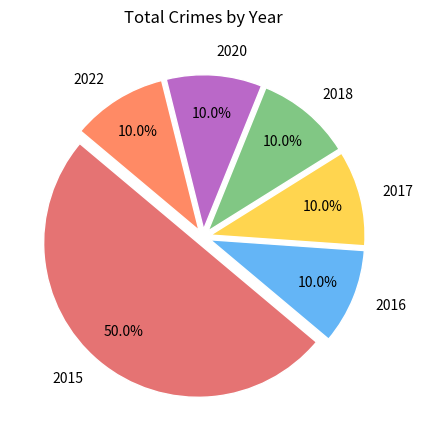

Which slice is the largest?

2015